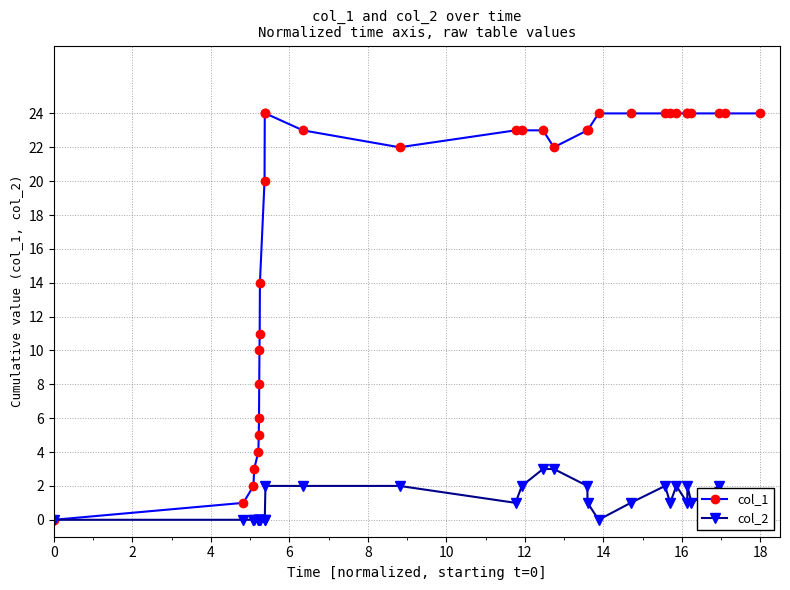

How many values in col_1 are above zero?

32